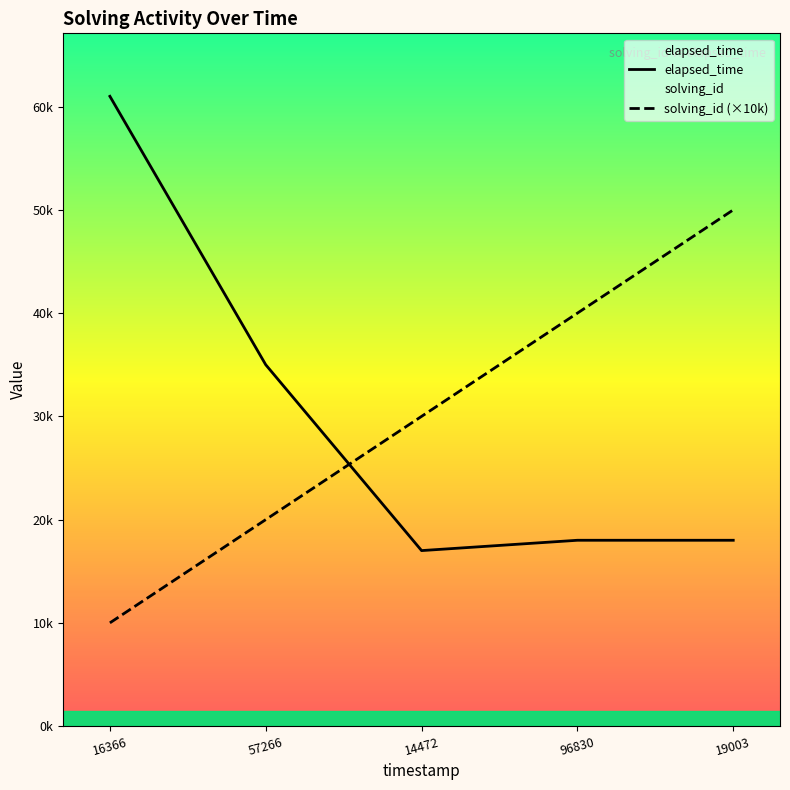

What is the spread (max minus min) of values at 19003?

32000